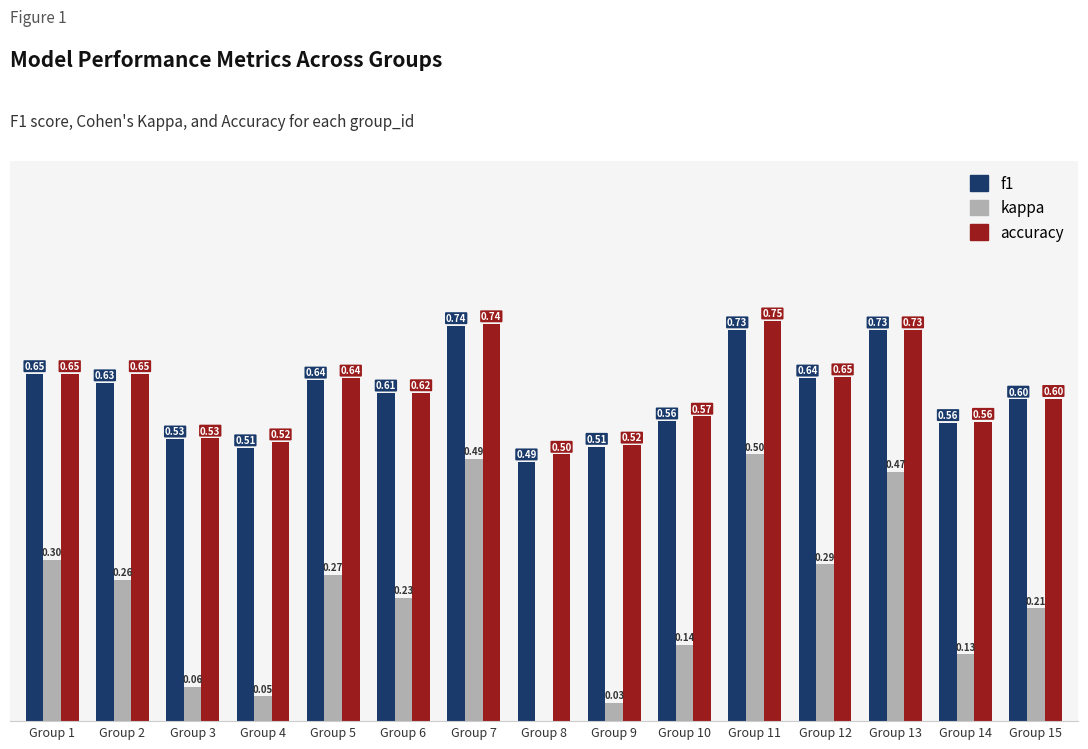

Are the bars horizontal?

No